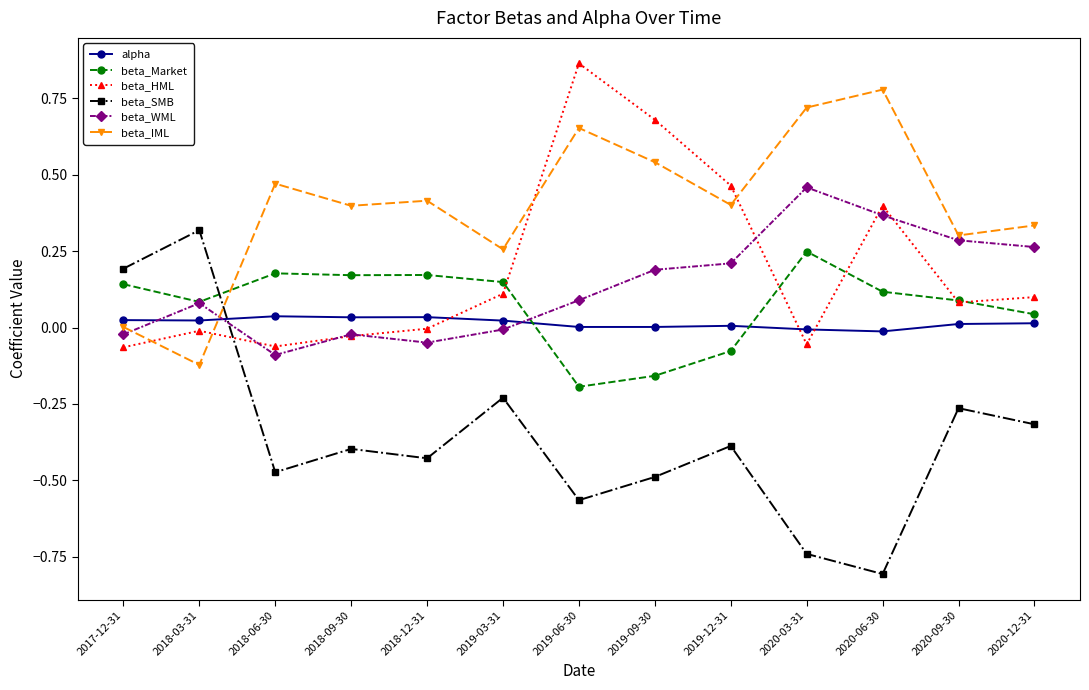

Which series changed the most between 2017-12-31 and 2020-12-31?

beta_SMB